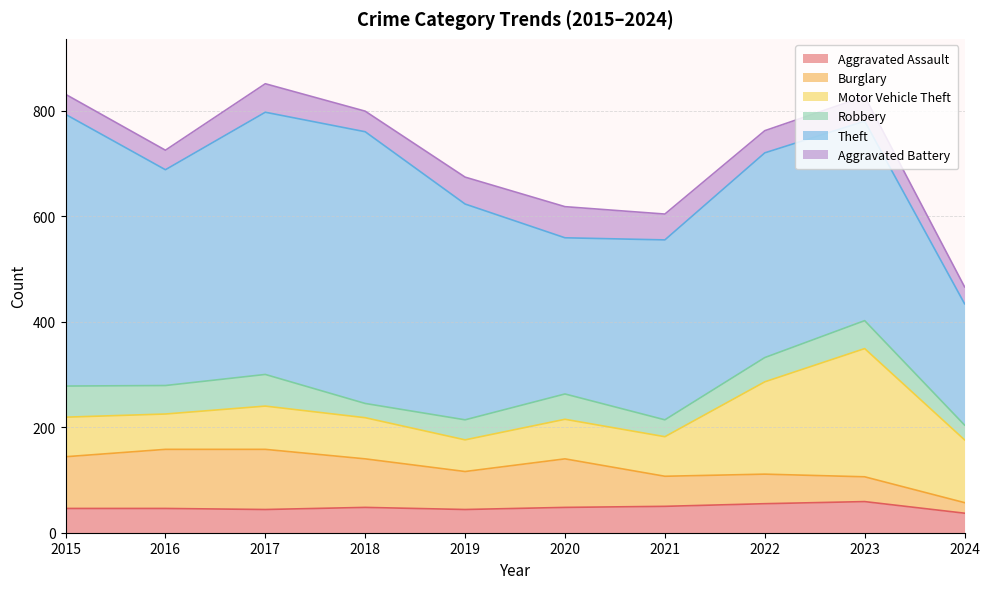

Rank the categories by Aggravated Battery value from lowest to highest.

2024, 2016, 2015, 2018, 2022, 2023, 2021, 2019, 2017, 2020